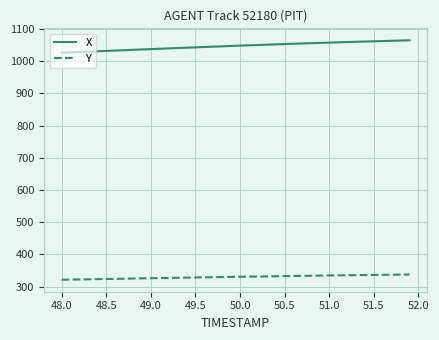

What is the difference between the maximum and minimum values in the Y series?

16.3